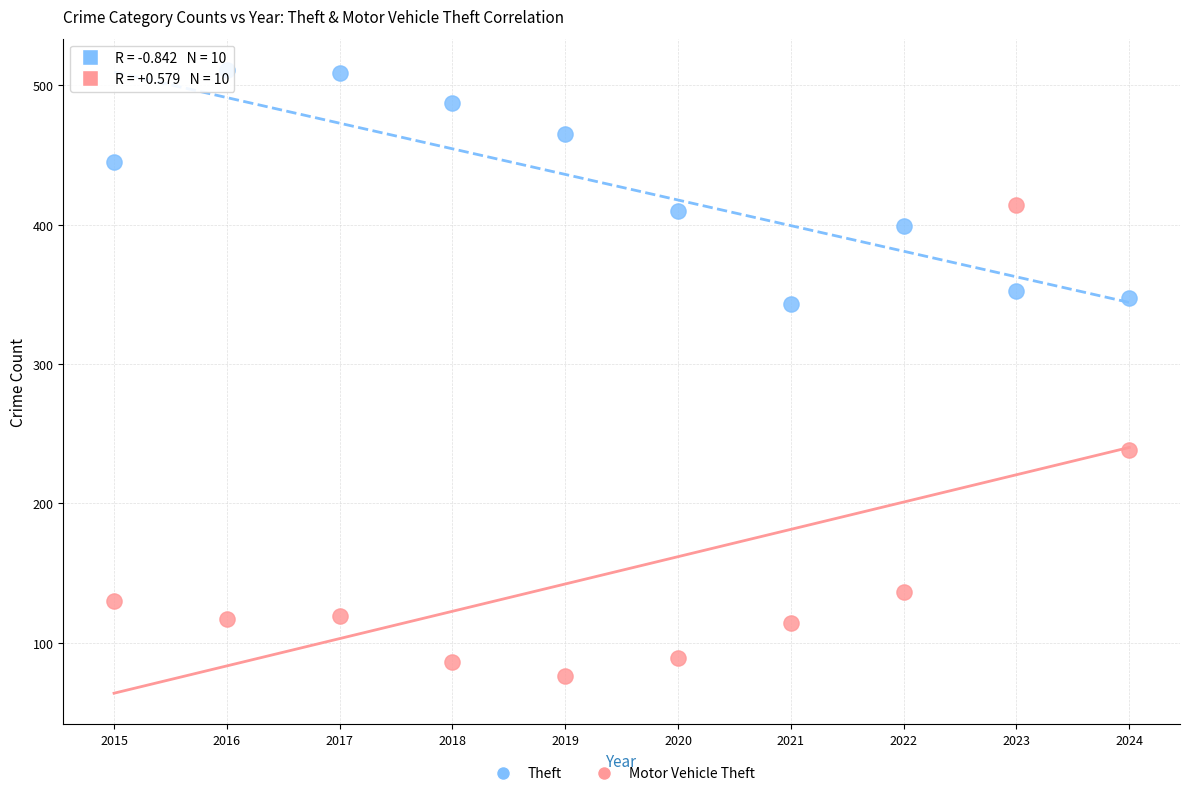

In the Motor Vehicle Theft series, what Y value is closest to 245?

238